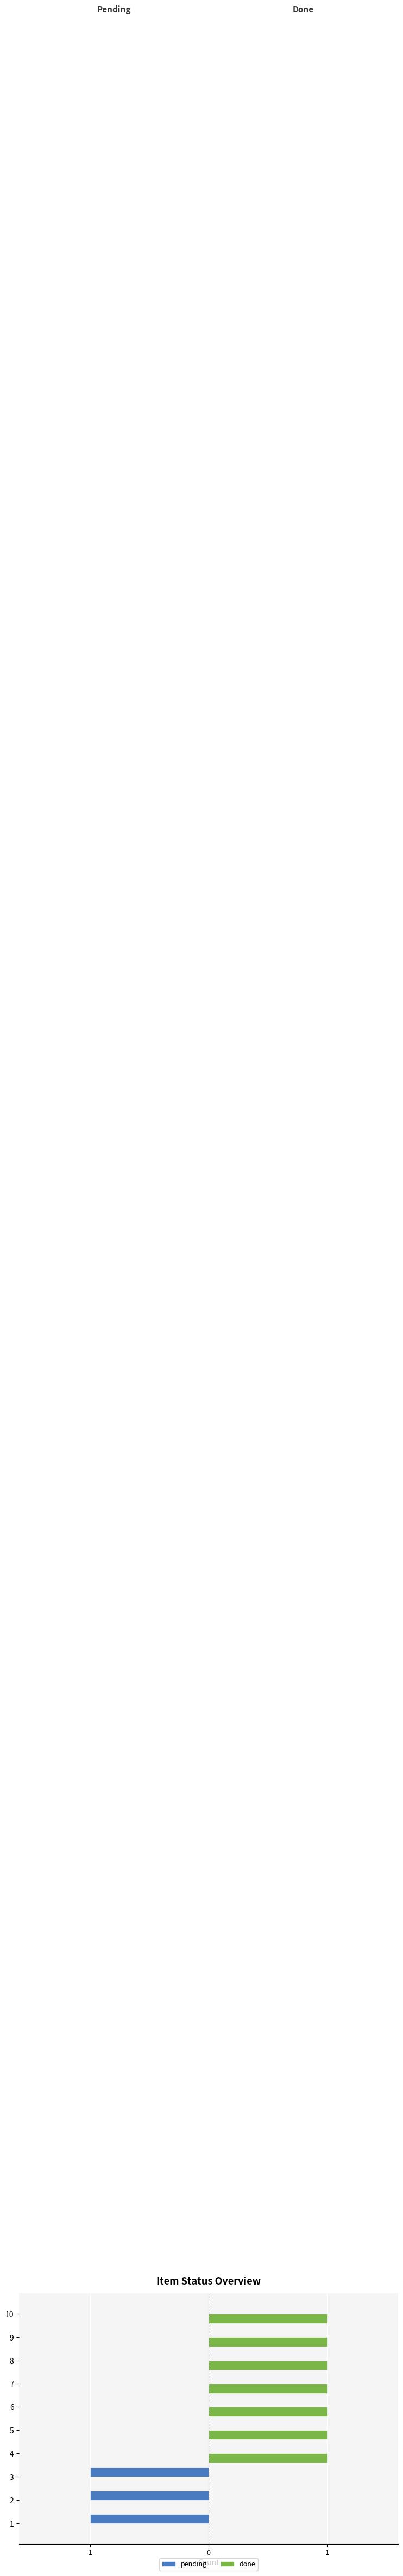

What is the lowest value of the pending series?

-1